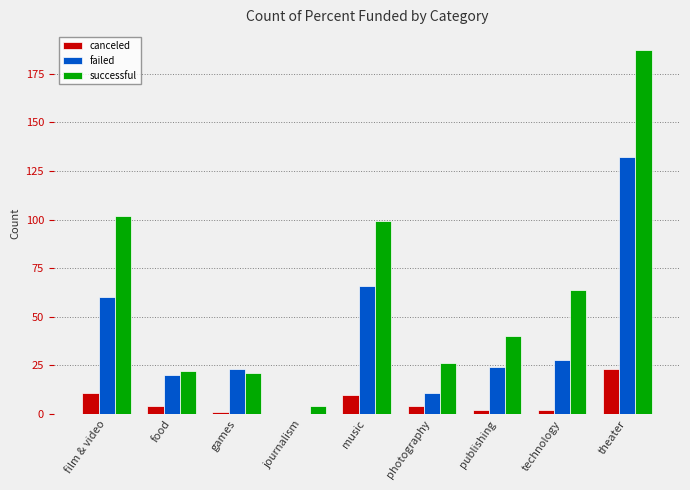

The value of successful at food is 33. True or false?

False